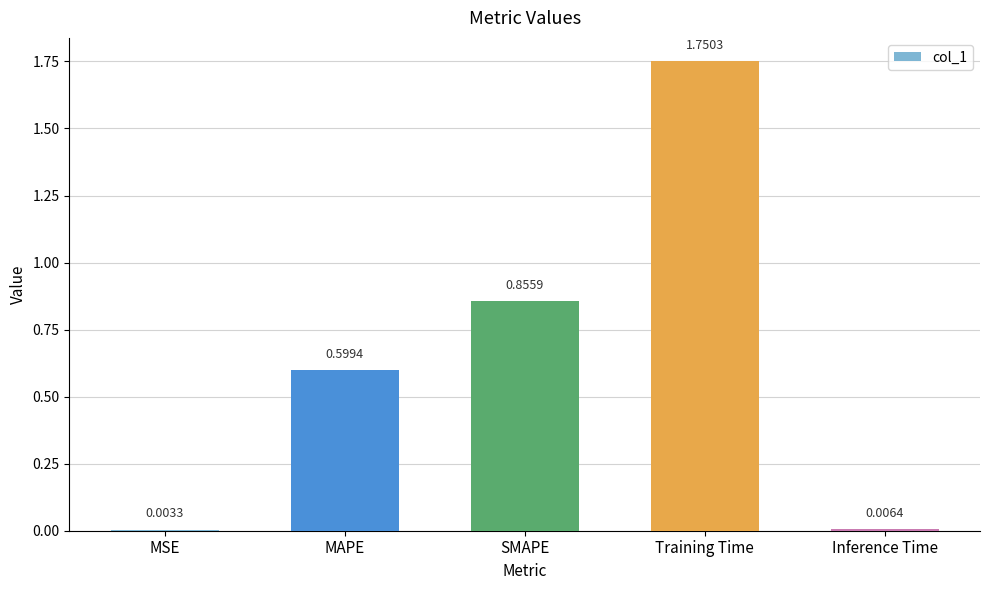

Between Inference Time and MSE, which is larger?

Inference Time